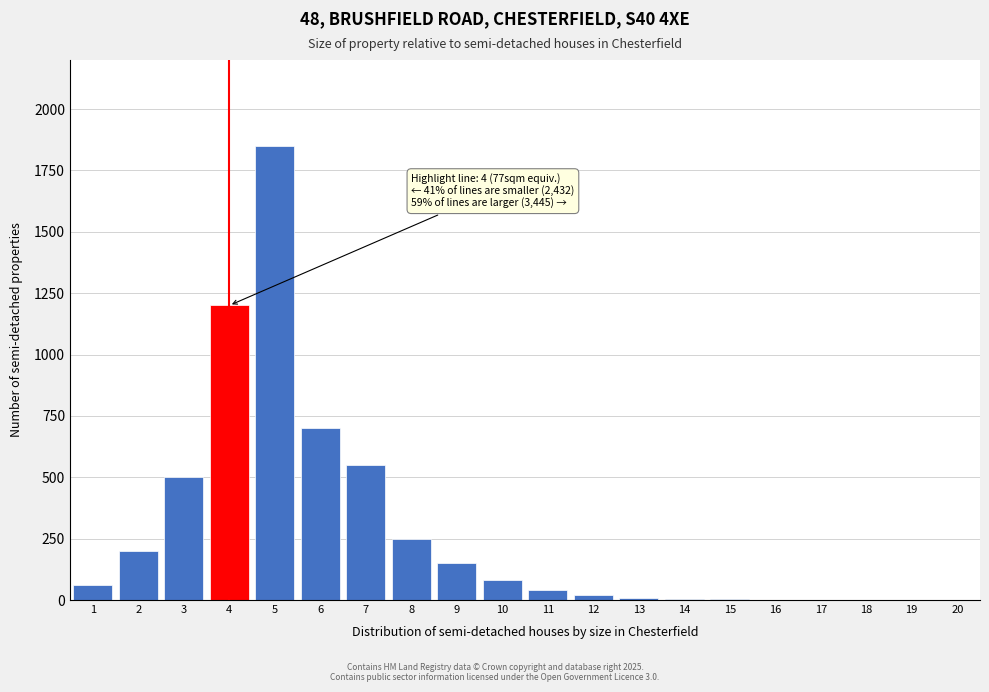

What is the maximum value shown in the chart?

1850